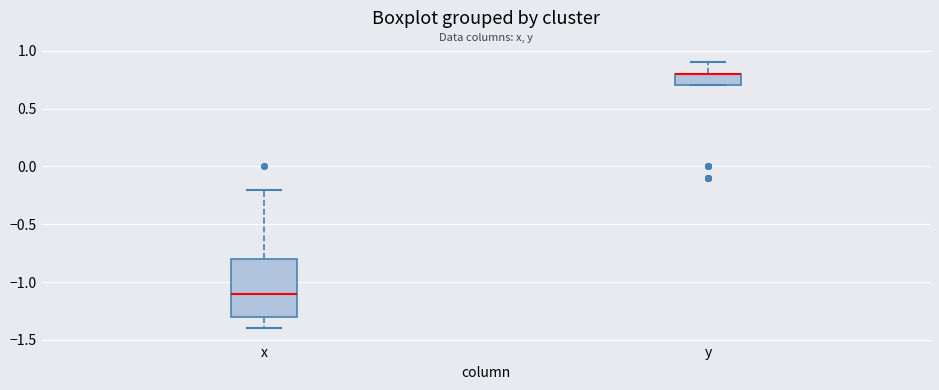

Reading left to right, read every box against the y-axis: the position of its median line, the range the box covers, and the ends of its whiskers. The values are not printed on the chart, so give them approximately, as read against the axis.

x: median -1.1, box -1.3 to -0.8, whiskers -1.4 to -0.2
y: median 0.8 (drawn on the box's upper edge), box 0.7 to 0.8, whiskers 0.7 to 0.9